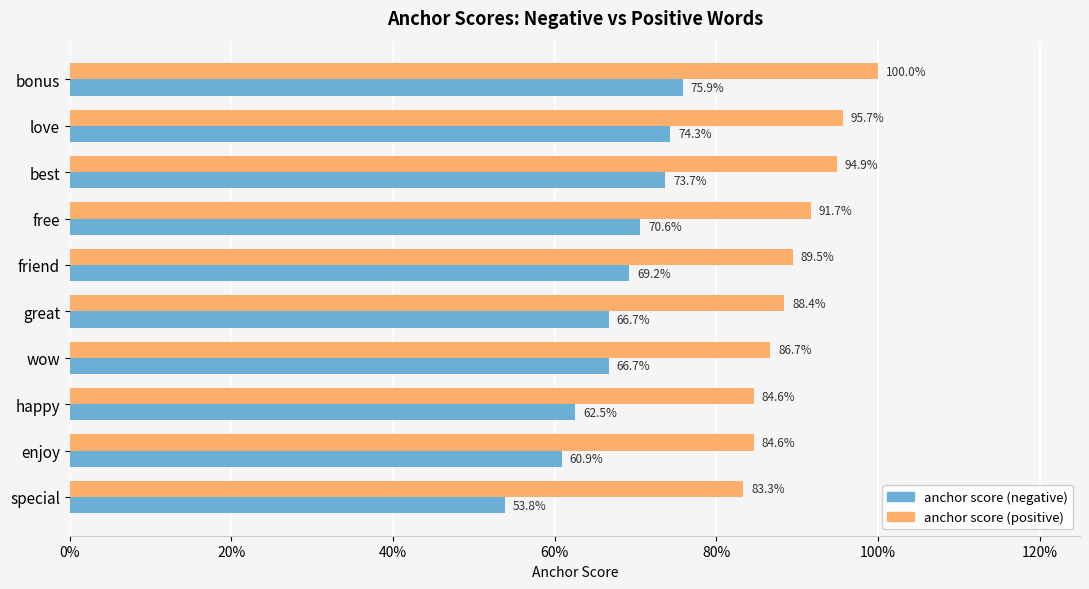

What are all the series names shown in the legend?

anchor score (negative), anchor score (positive)